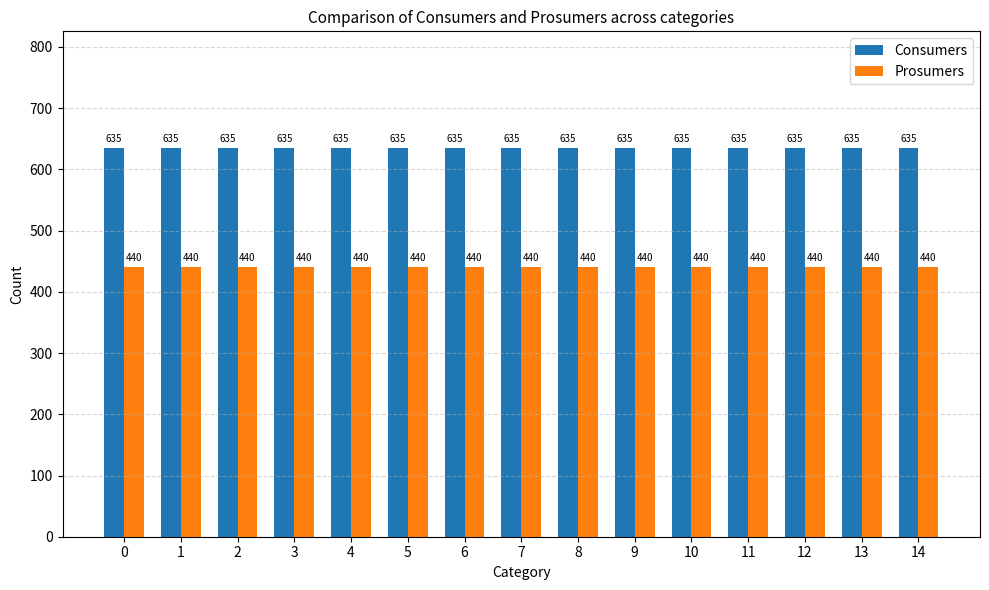

What is the minimum value for Prosumers?

440